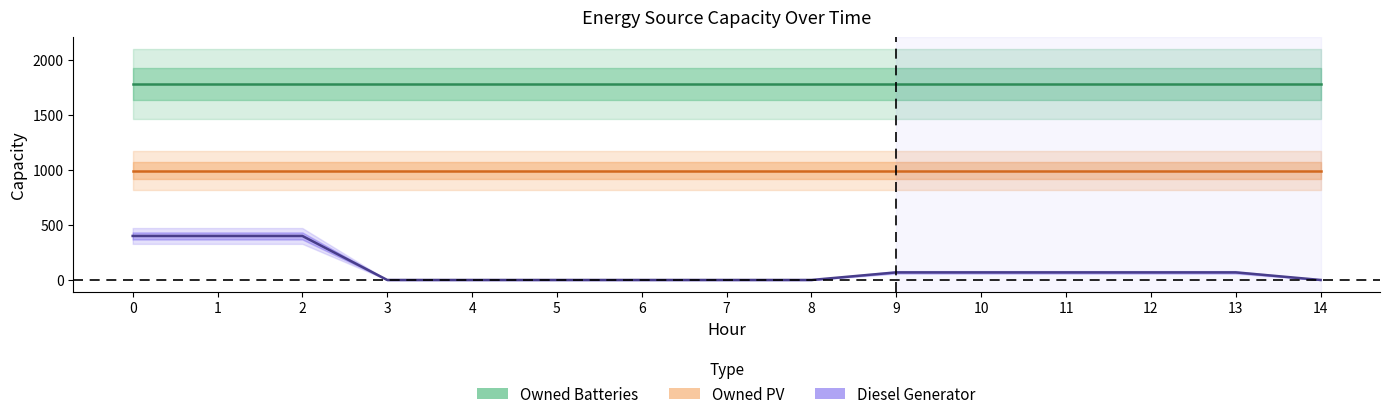

The value of Diesel Generator at 10 is 109. True or false?

False